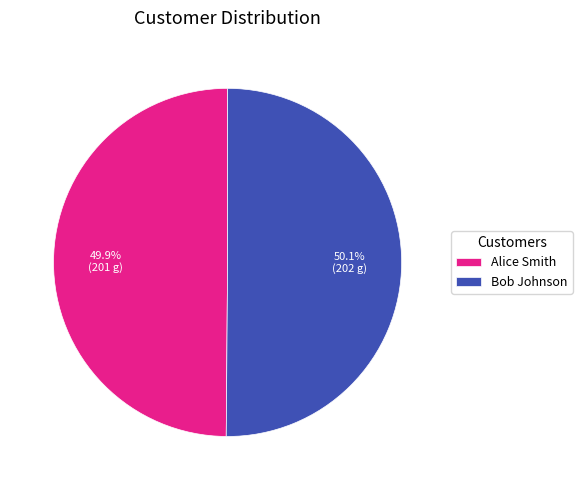

Is there a majority slice in this chart?

Yes